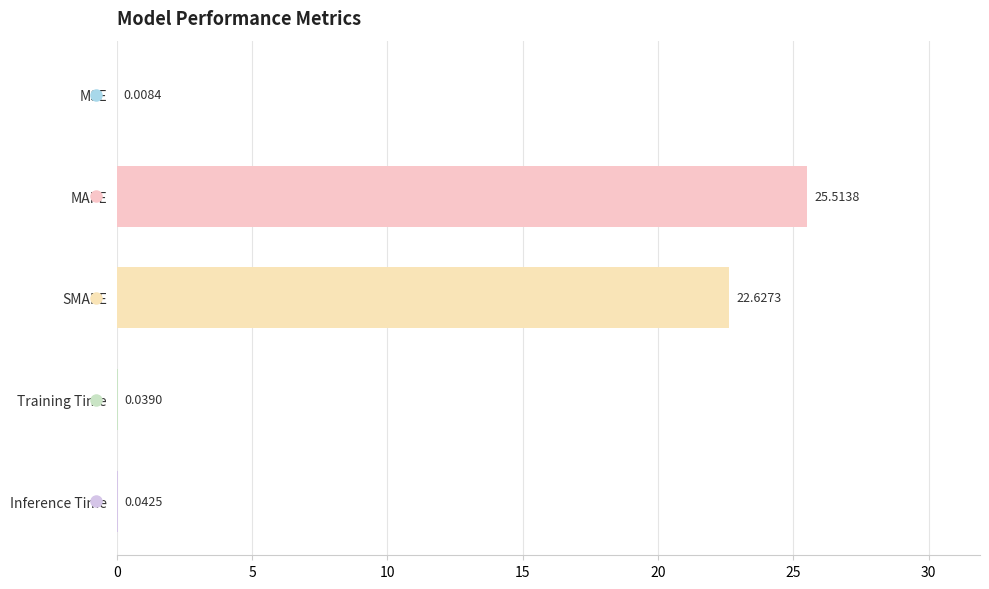

What is the sum of all values?

48.2